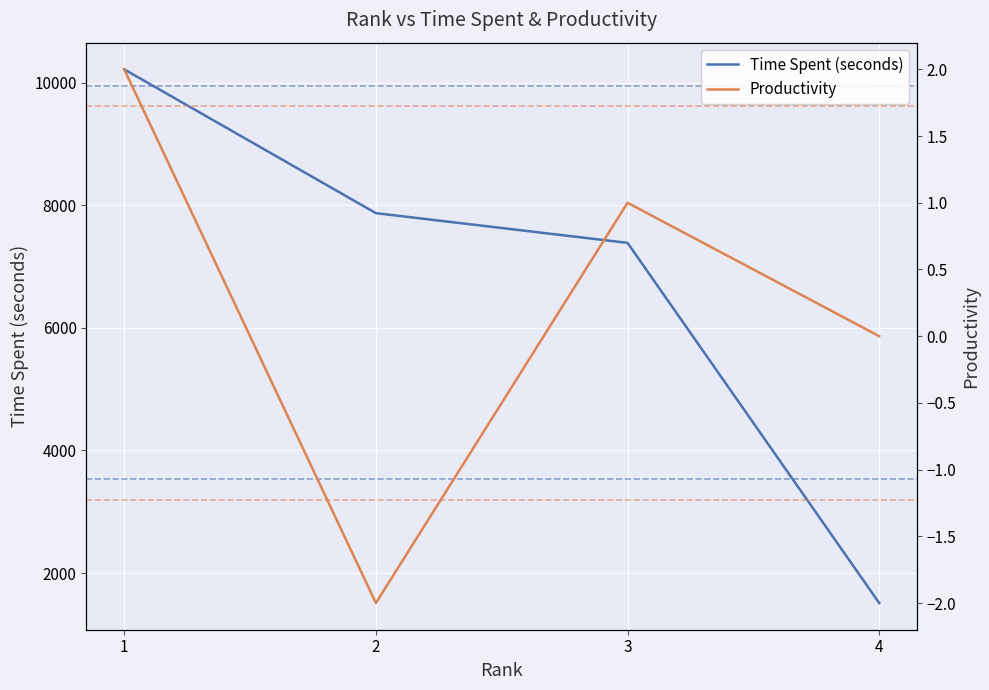

What are all the series names shown in the legend?

Time Spent (seconds), Productivity